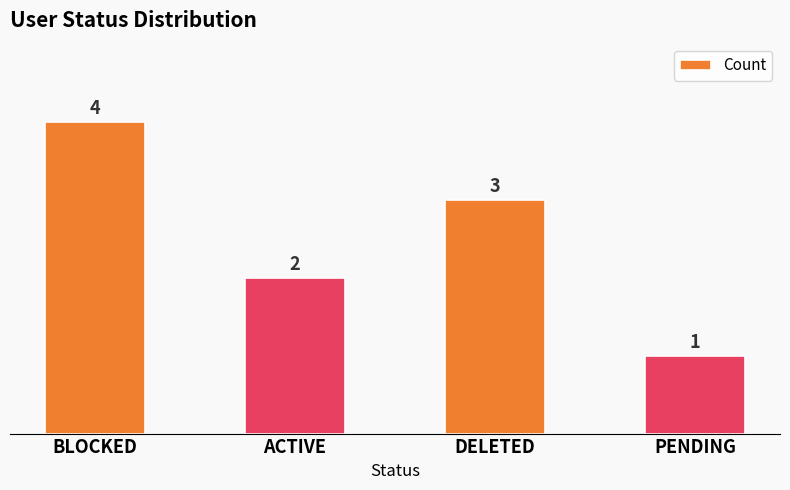

What is the label of the 4th bar from the left?

PENDING